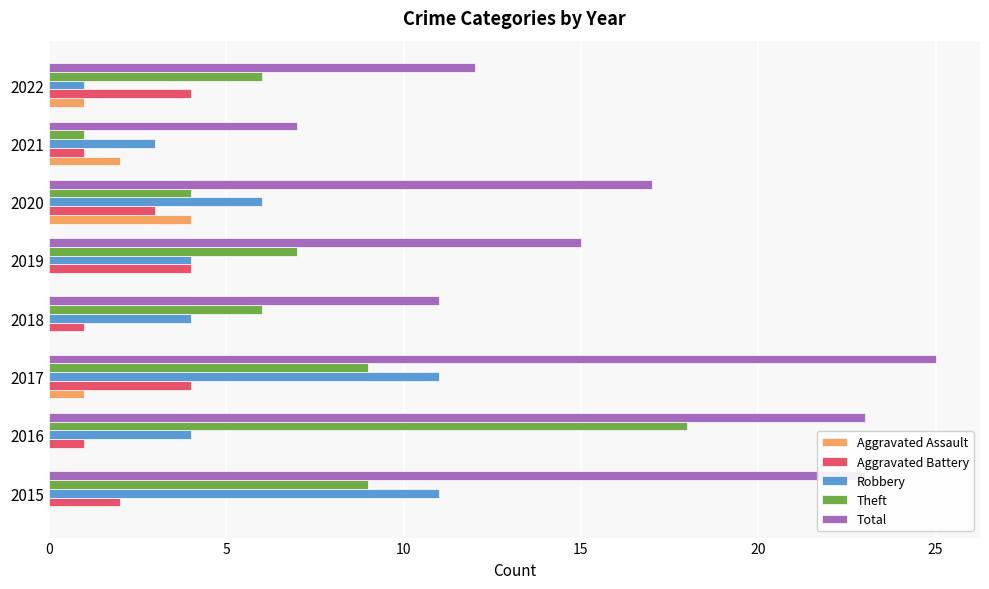

Between 2017 and 2018, which series saw the biggest shift?

Total